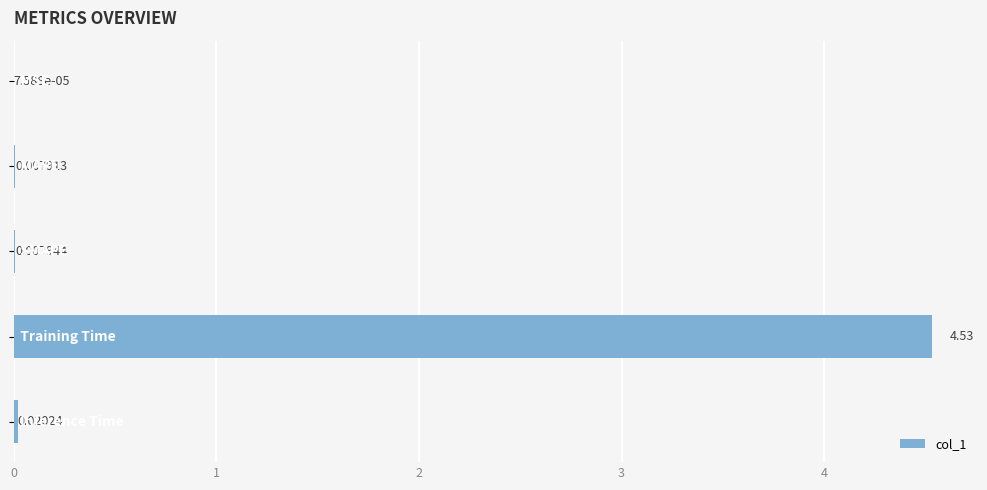

What is the sum of all values?

4.6